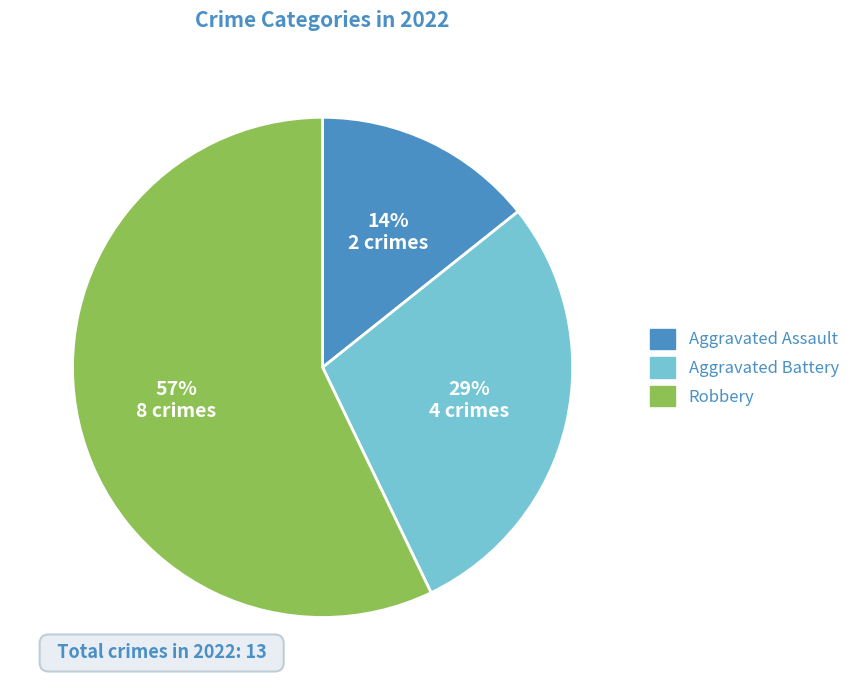

Which slice is the smallest?

Aggravated Assault